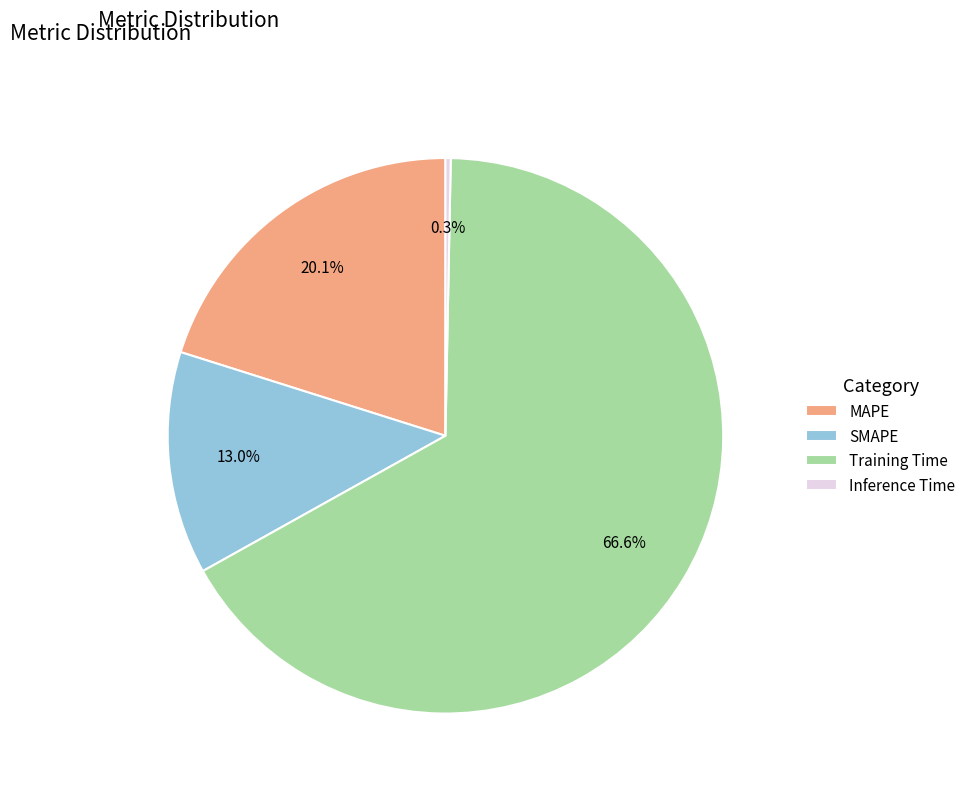

What percentage is the MAPE slice, to the nearest percent?

20%